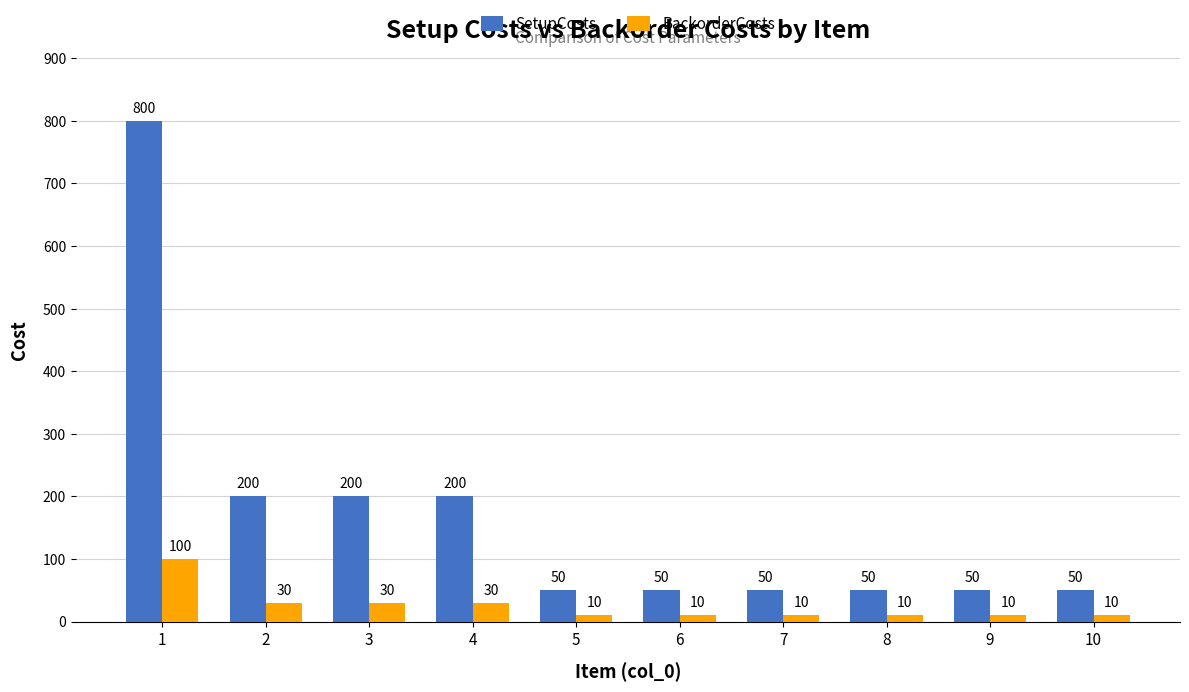

Count the SetupCosts values in the range 50 to 200.

9